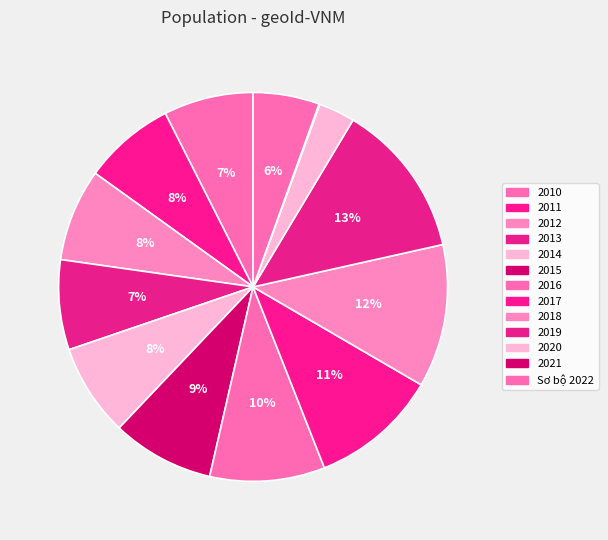

What percentage is the 2020 slice, to the nearest percent?

3%